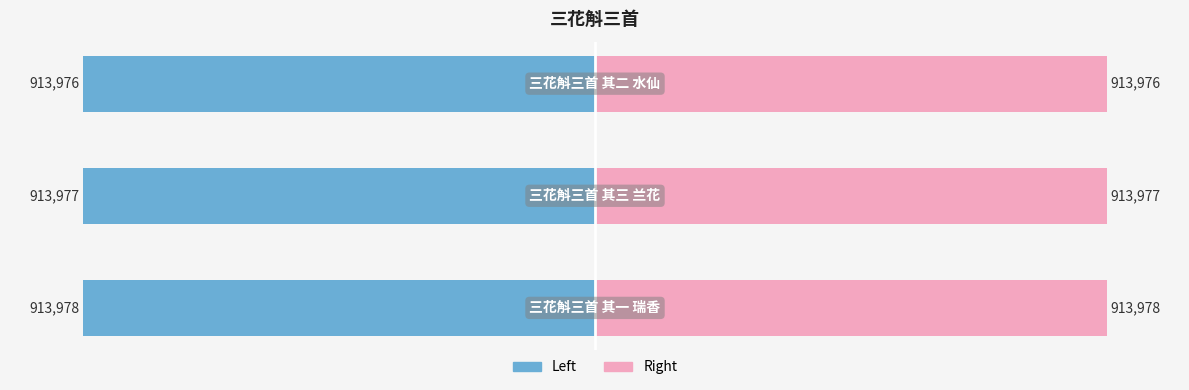

True or false: col_0 (right) has a value of 29.3 at 2.

False